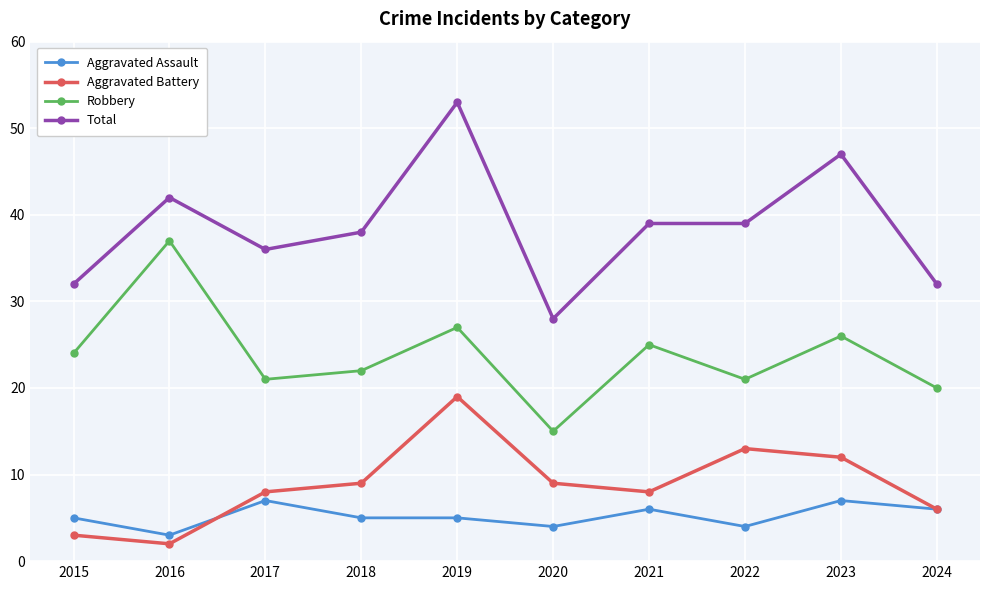

Does the chart have visible grid lines?

Yes